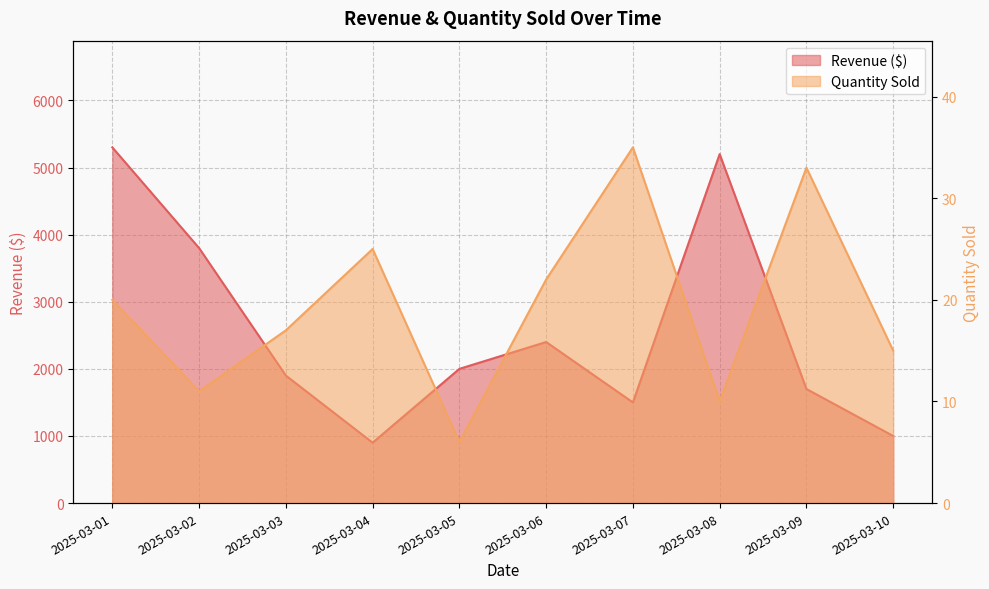

Reading left to right, transcribe all the data shown in this chart.

Revenue ($): 2025-03-01=5300	2025-03-02=3800	2025-03-03=1900	2025-03-04=900	2025-03-05=2000	2025-03-06=2400	2025-03-07=1500	2025-03-08=5200	2025-03-09=1700	2025-03-10=1000
Quantity Sold: 2025-03-01=20	2025-03-02=11	2025-03-03=17	2025-03-04=25	2025-03-05=6	2025-03-06=22	2025-03-07=35	2025-03-08=10	2025-03-09=33	2025-03-10=15